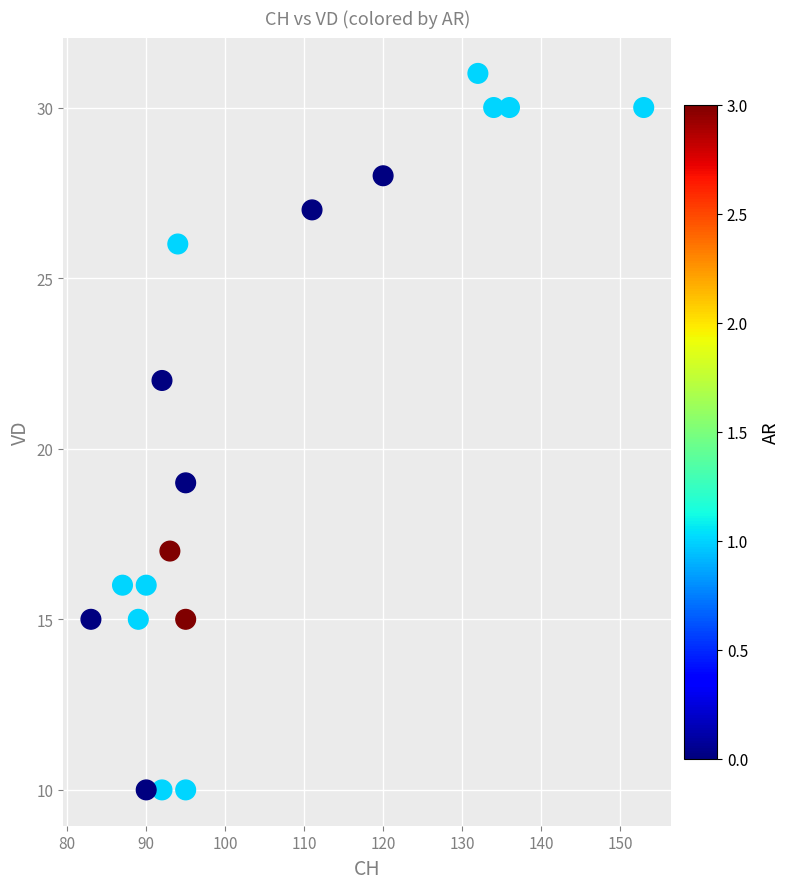

What is the range of Y values (max minus min)?

21